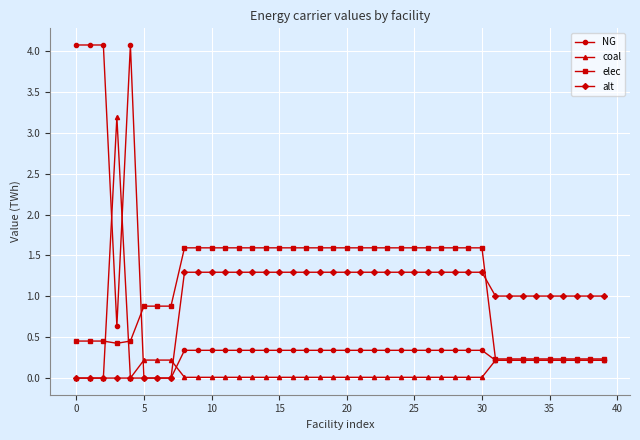

Which series has the widest spread of values?

NG